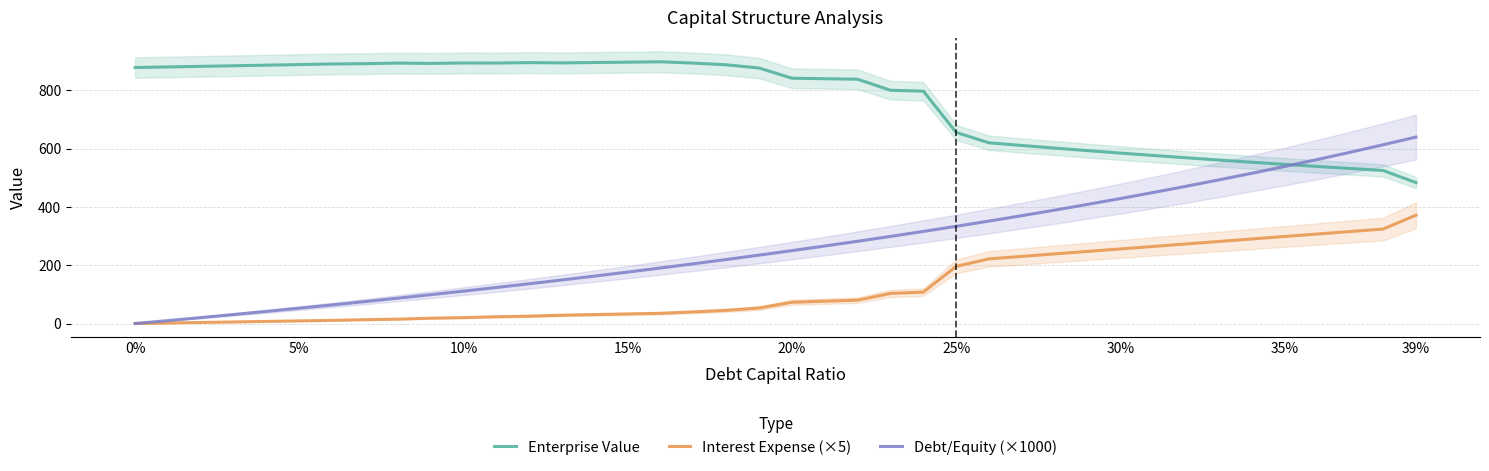

At which label does Debt/Equity (×1000) reach its peak?

39%